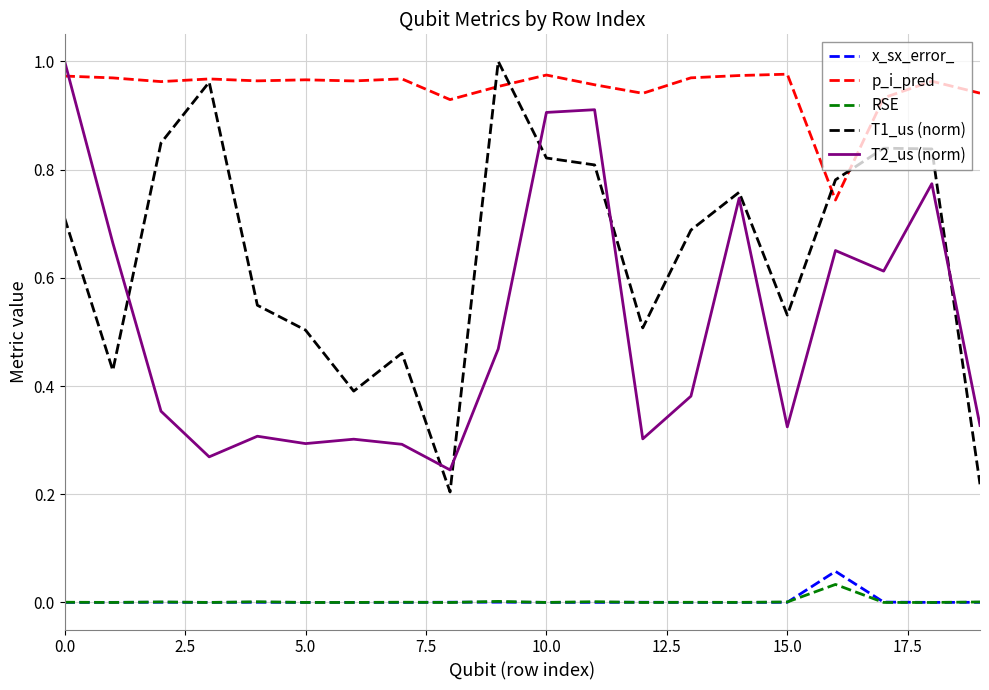

In p_i_pred, how many points are higher than both neighbors (excluding endpoints)?

6